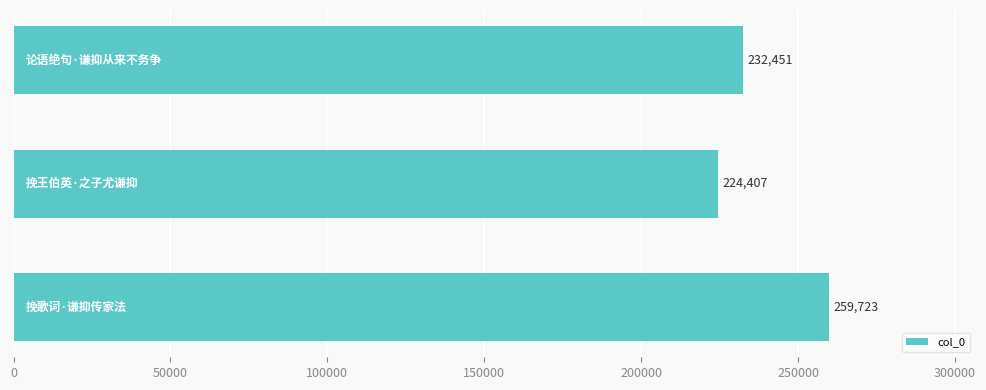

What is the greatest value displayed?

259723